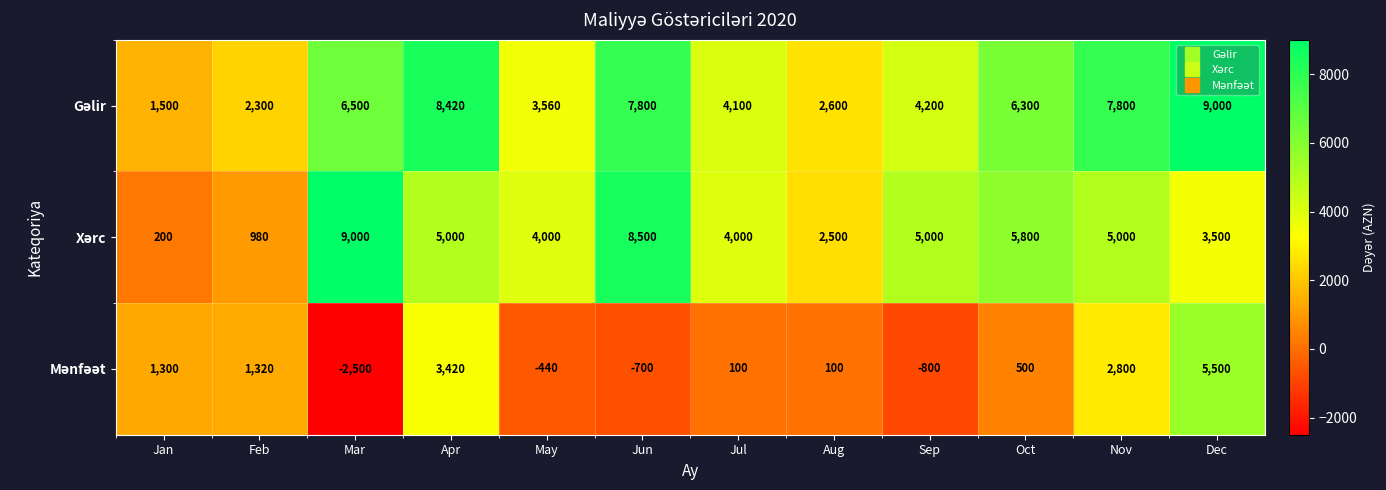

What is the total value across all series at Jun?

15600